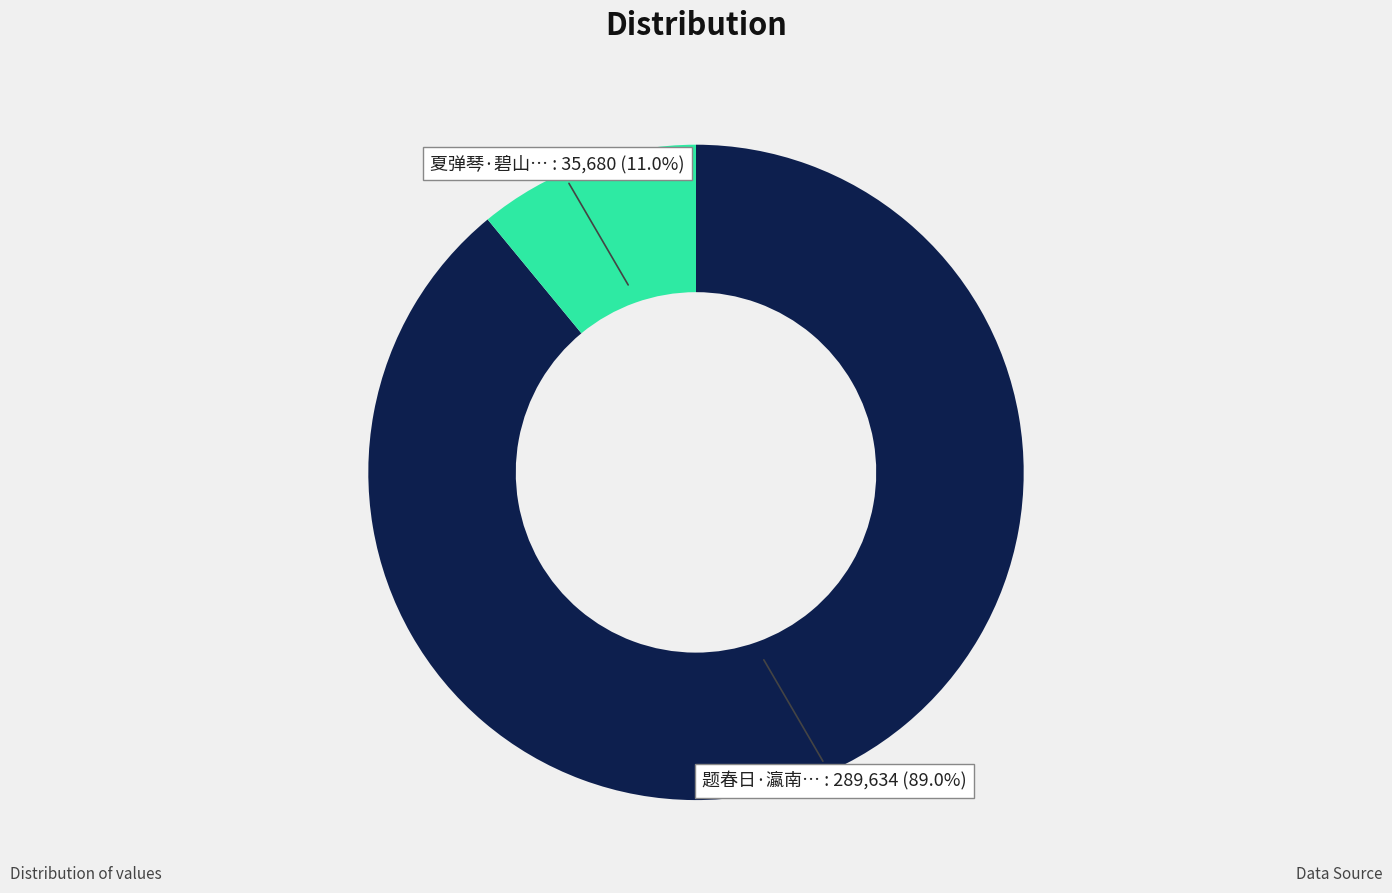

Does any single category account for the majority?

Yes